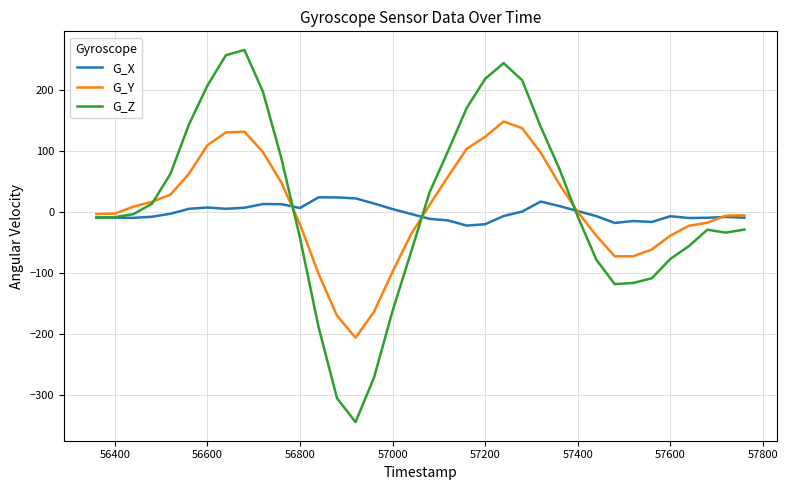

List the series in order of their peak value, lowest first.

G_X, G_Y, G_Z